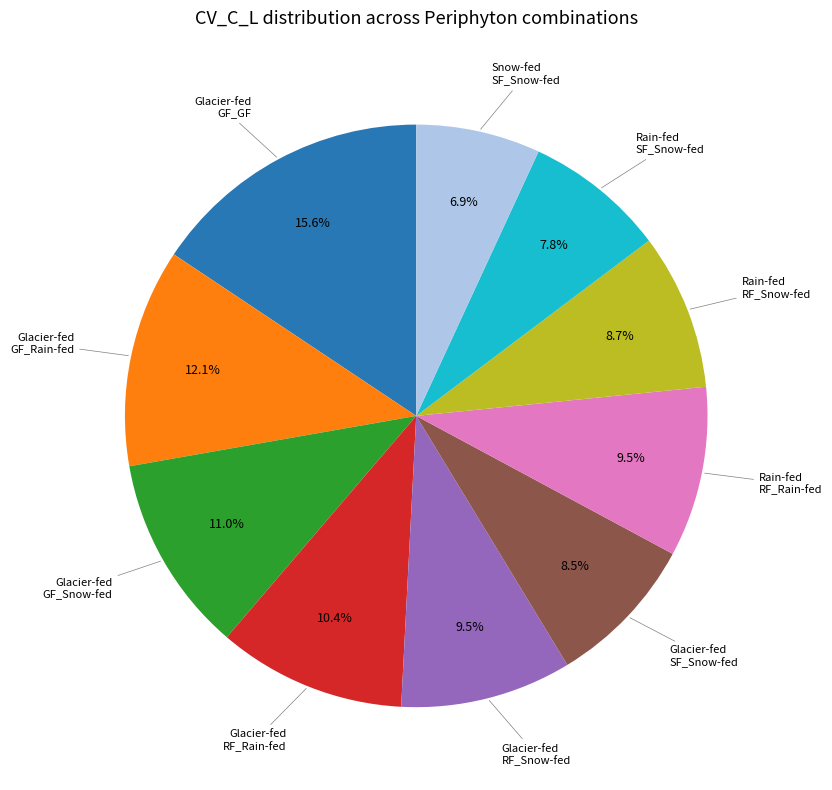

Is there a majority slice in this chart?

No